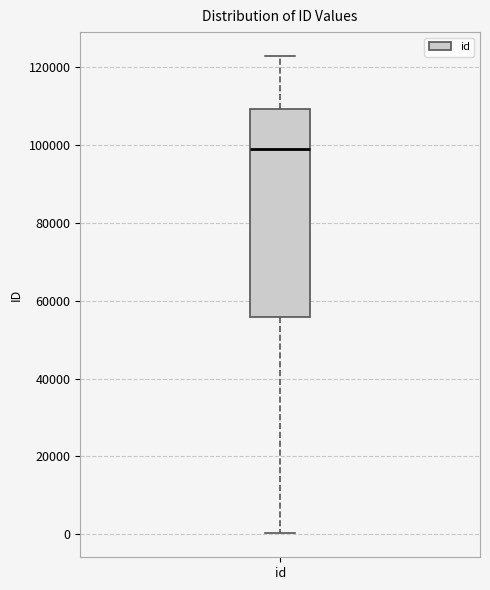

Read this box plot against the y-axis: the position of the median line, the range covered by the box, and the ends of both whiskers. The values are not printed on the chart, so give them approximately, as read against the axis.

median 98000, box 56000 to 110000, whiskers 0 to 122000